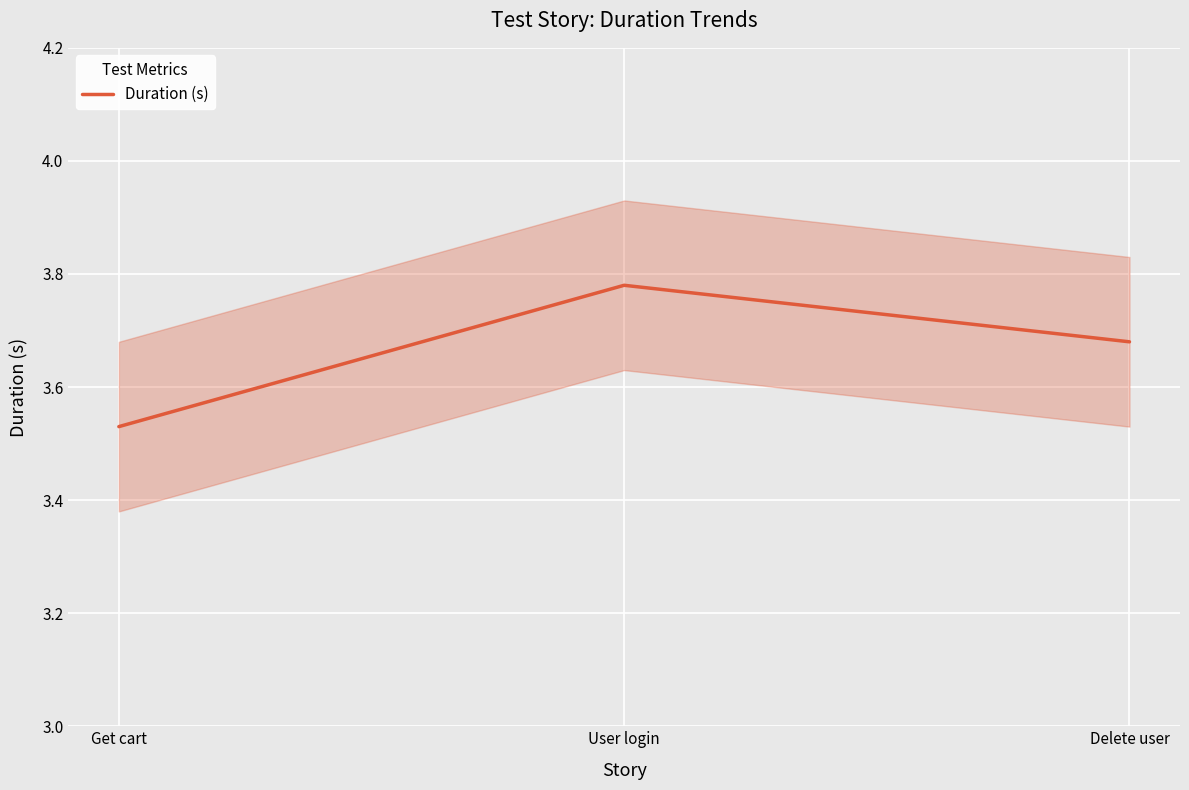

What is the sum of all values?

11.0